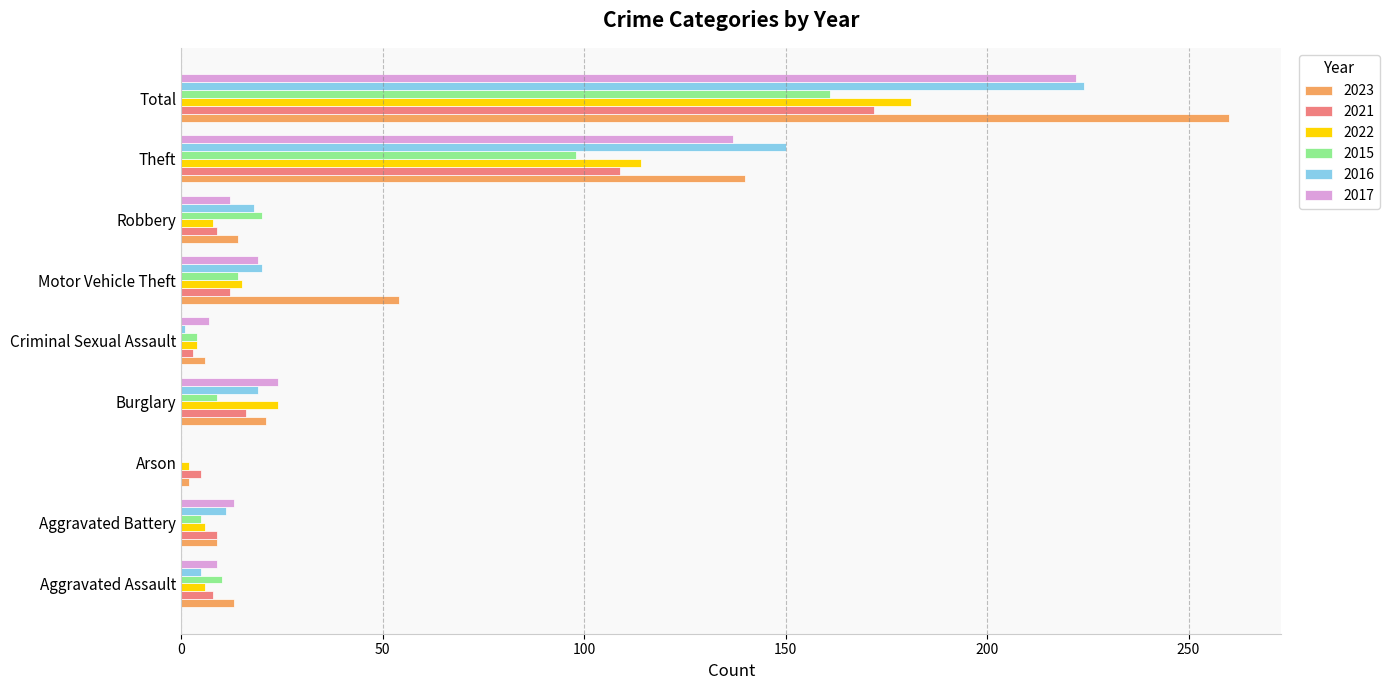

The 2017 series shows 137 at Theft. True or false?

True